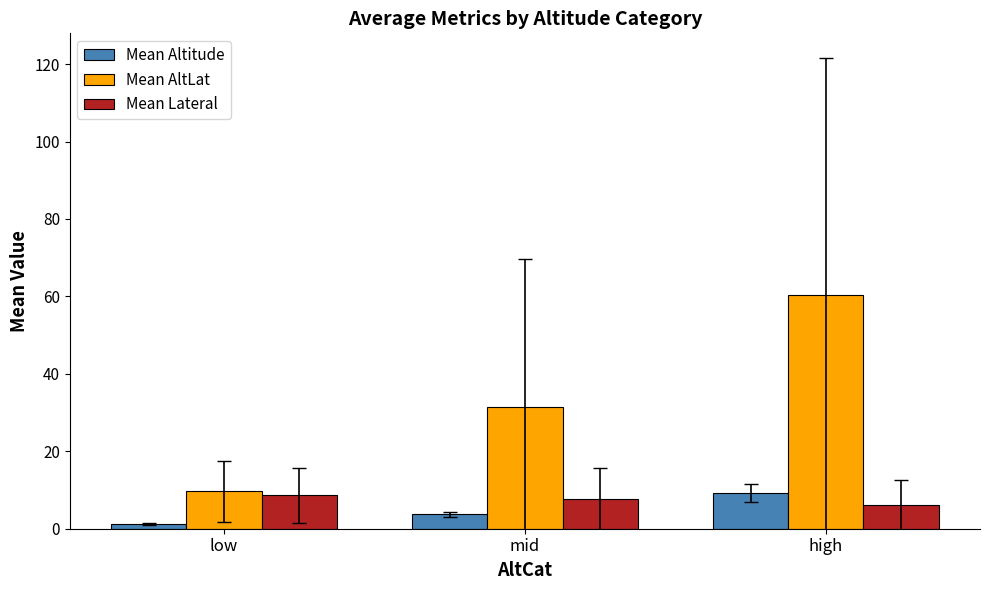

Rank the categories by Mean Altitude value from highest to lowest.

high, mid, low